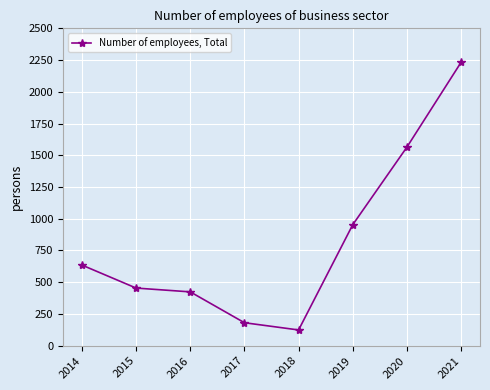

What is the change in value from 2015 to 2017?

-273